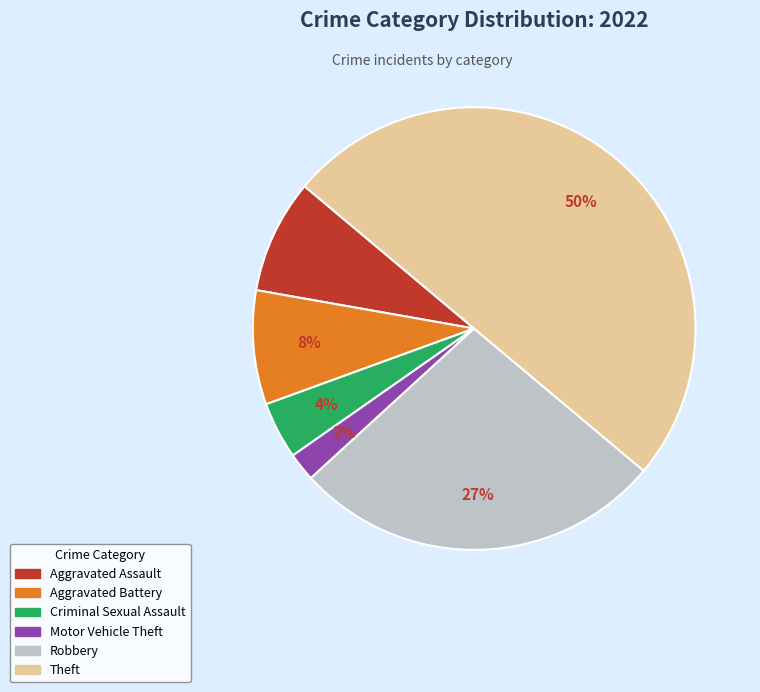

To the nearest percent, what is the difference between the largest and smallest slice percentages?

48%